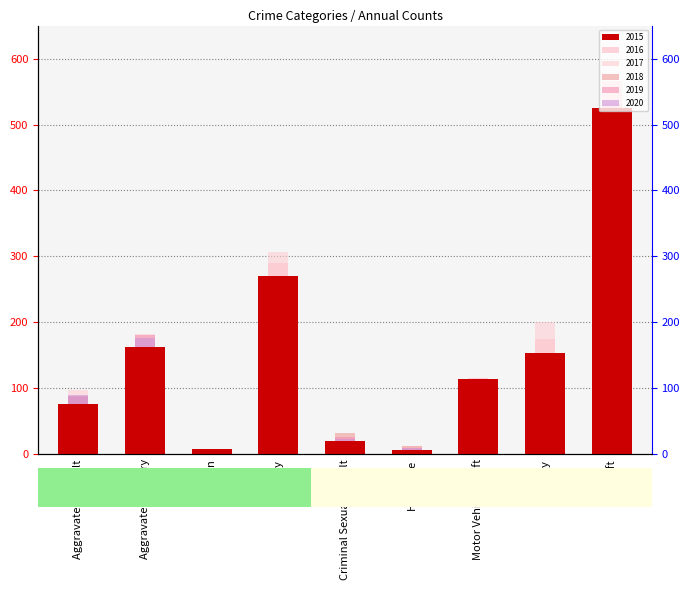

What is the difference between the 2020 values at Arson and Burglary?

95